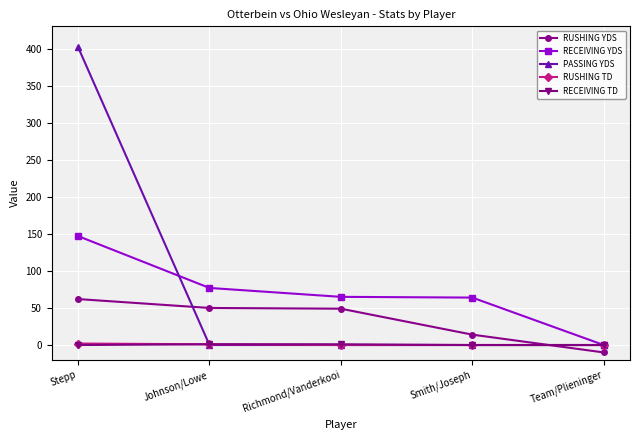

What is the label of the 5th point from the left?

Team/Plieninger